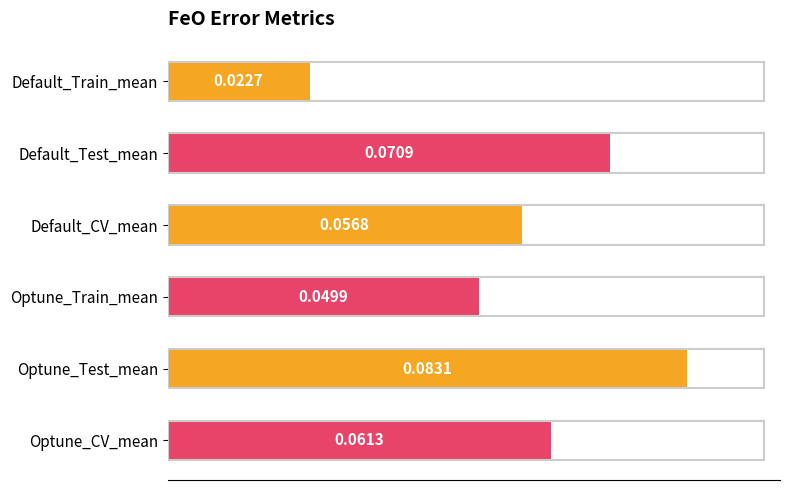

At which category does the chart reach its peak across all series?

Optune_Test_mean